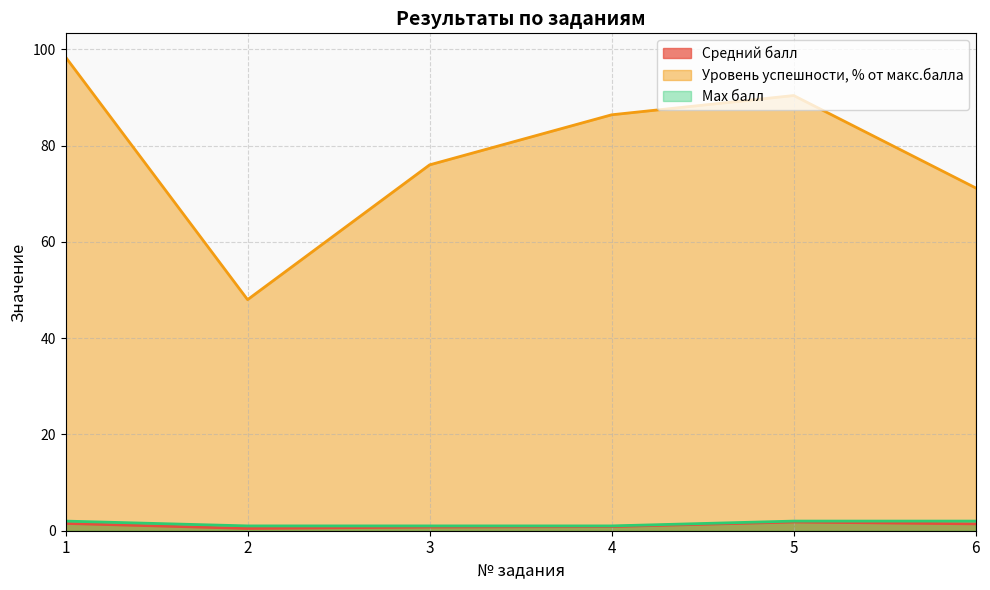

True or false: Max балл and Средний балл cross at least once.

False